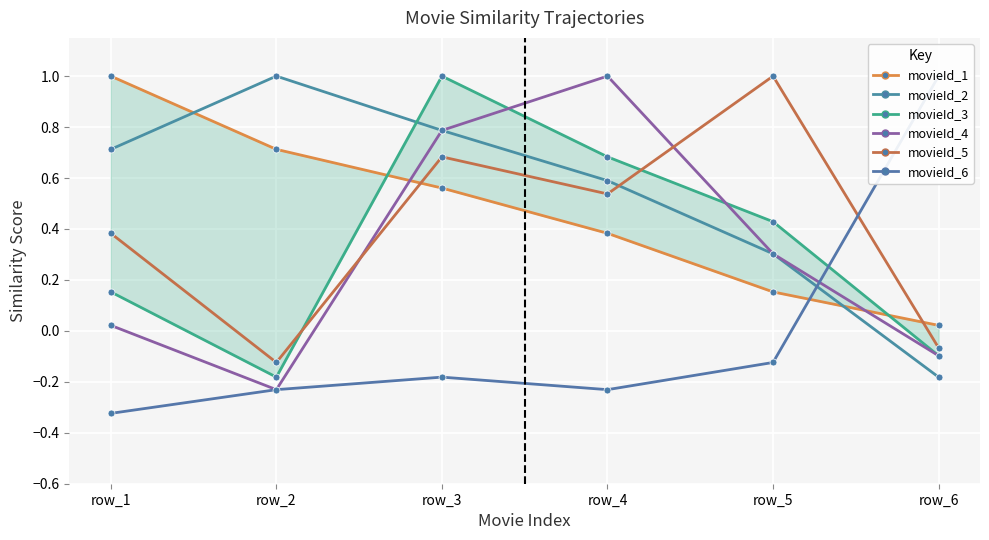

Rank the series at row_2 from highest to lowest value.

movieId_2, movieId_1, movieId_5, movieId_3, movieId_4, movieId_6